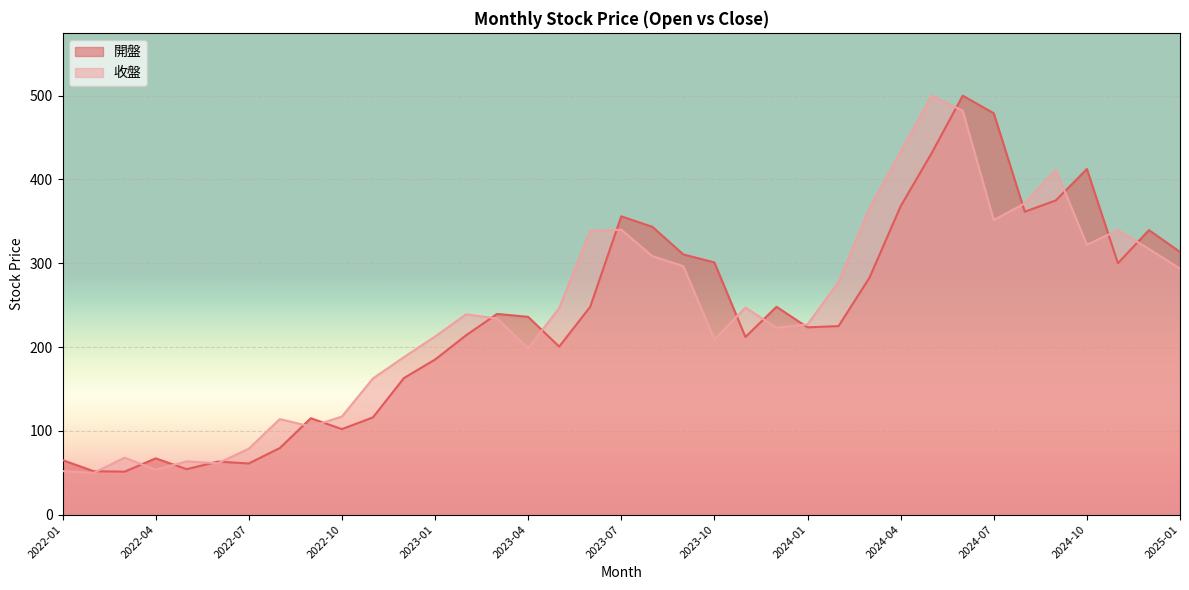

List the labels in order of 開盤 value, largest first.

2024-06, 2024-07, 2024-05, 2024-10, 2024-09, 2024-04, 2024-08, 2023-07, 2023-08, 2024-12, 2025-01, 2023-09, 2023-10, 2024-11, 2024-03, 2023-12, 2023-06, 2023-03, 2023-04, 2024-02, 2024-01, 2023-02, 2023-11, 2023-05, 2023-01, 2022-12, 2022-11, 2022-09, 2022-10, 2022-08, 2022-04, 2022-01, 2022-06, 2022-07, 2022-05, 2022-02, 2022-03